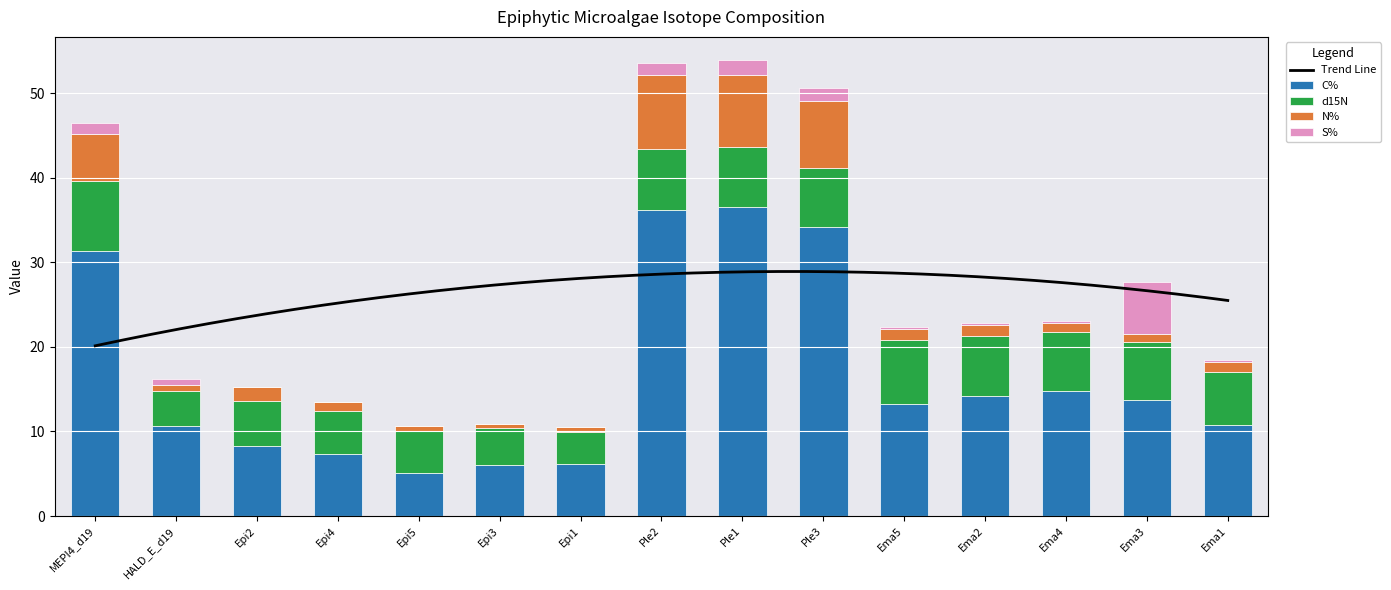

Which series has the largest range (max minus min)?

C%